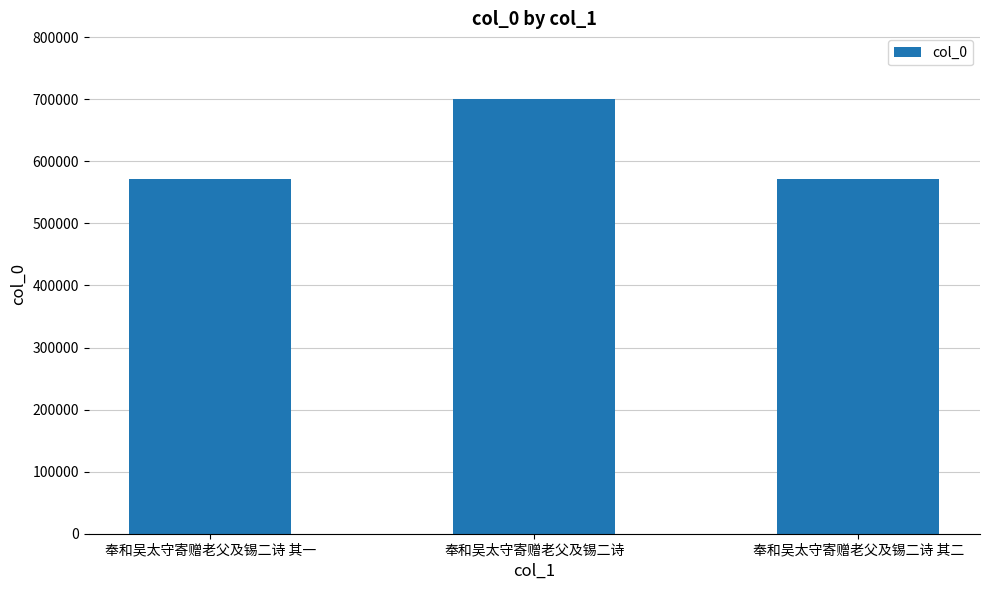

Are the bars grouped side by side (vs. stacked)?

No